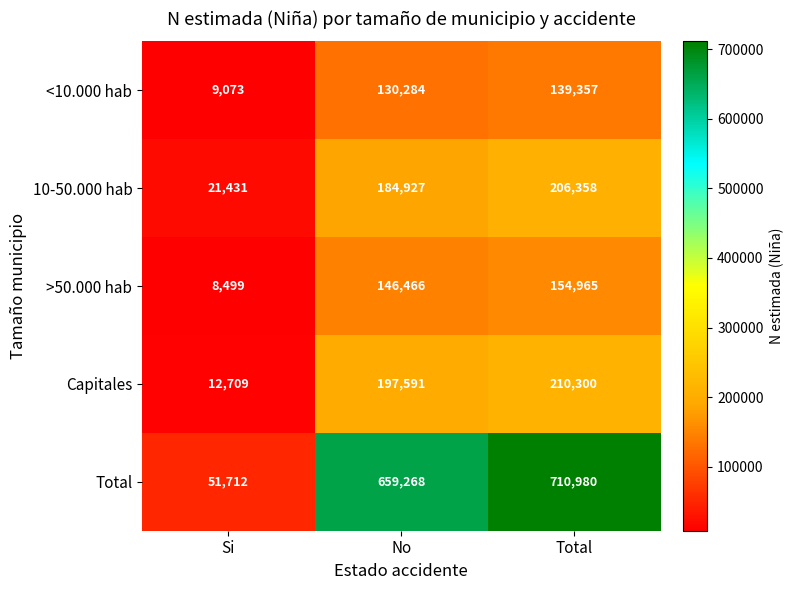

What is the difference between the Capitales values at Si and Total?

197591